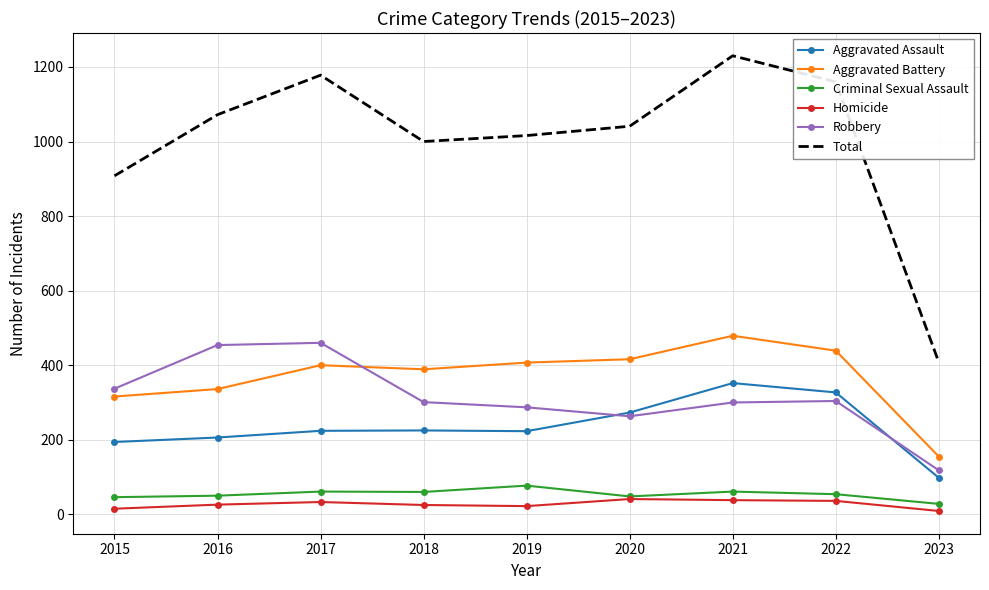

Rank the series by their maximum value, from lowest to highest.

Homicide, Criminal Sexual Assault, Aggravated Assault, Robbery, Aggravated Battery, Total